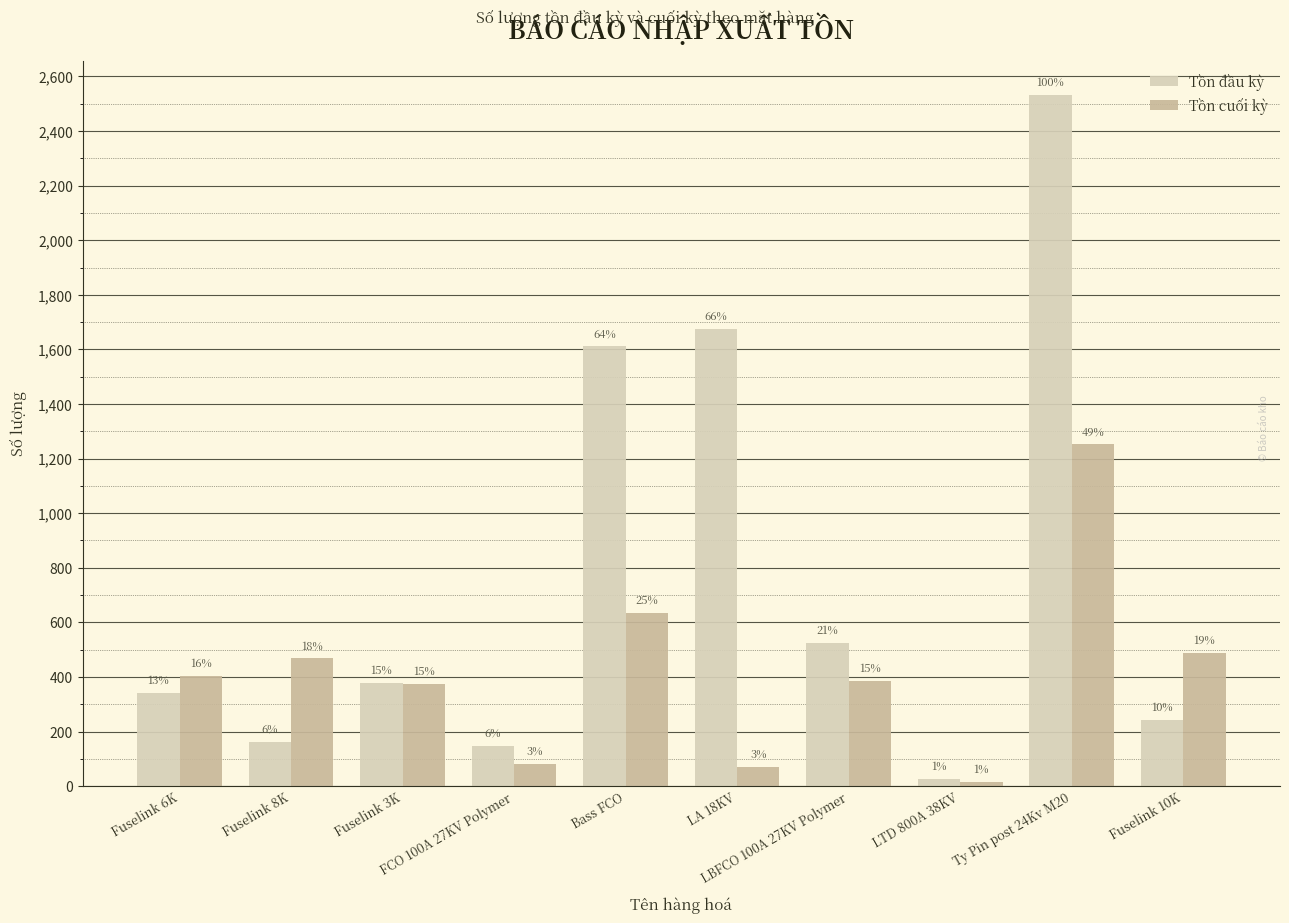

What is the highest value of the Tồn cuối kỳ series?

1252